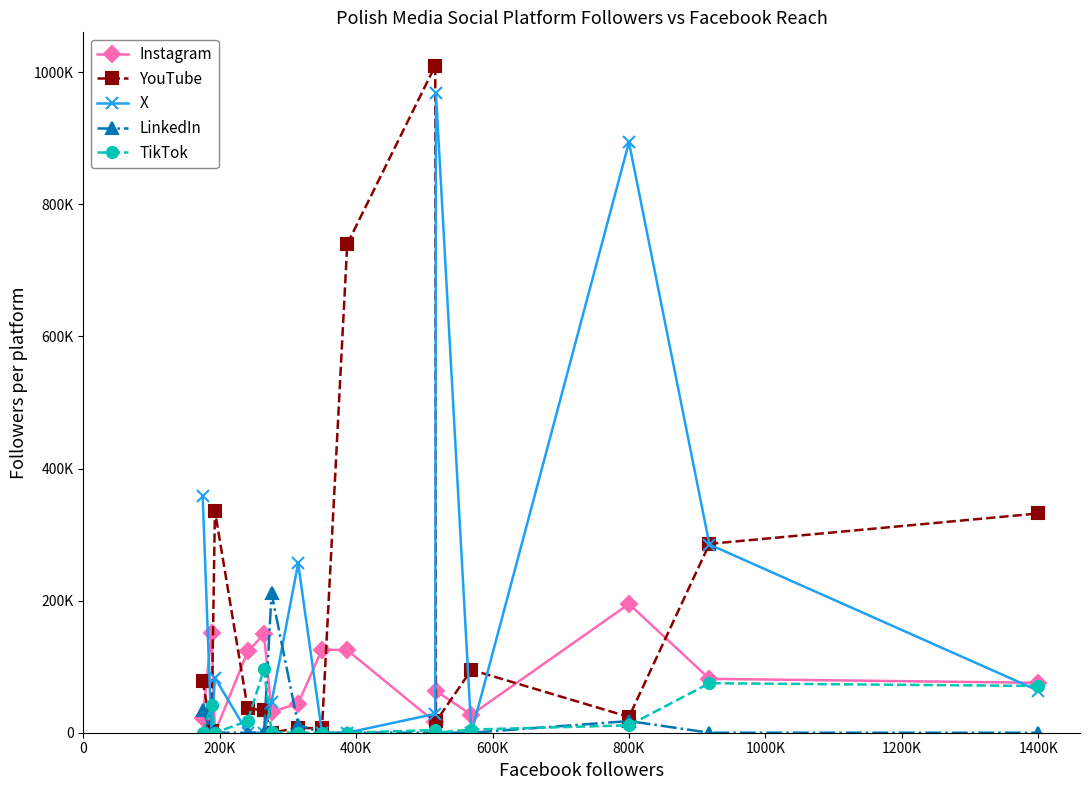

Is this an area chart (filled region under the line)?

No